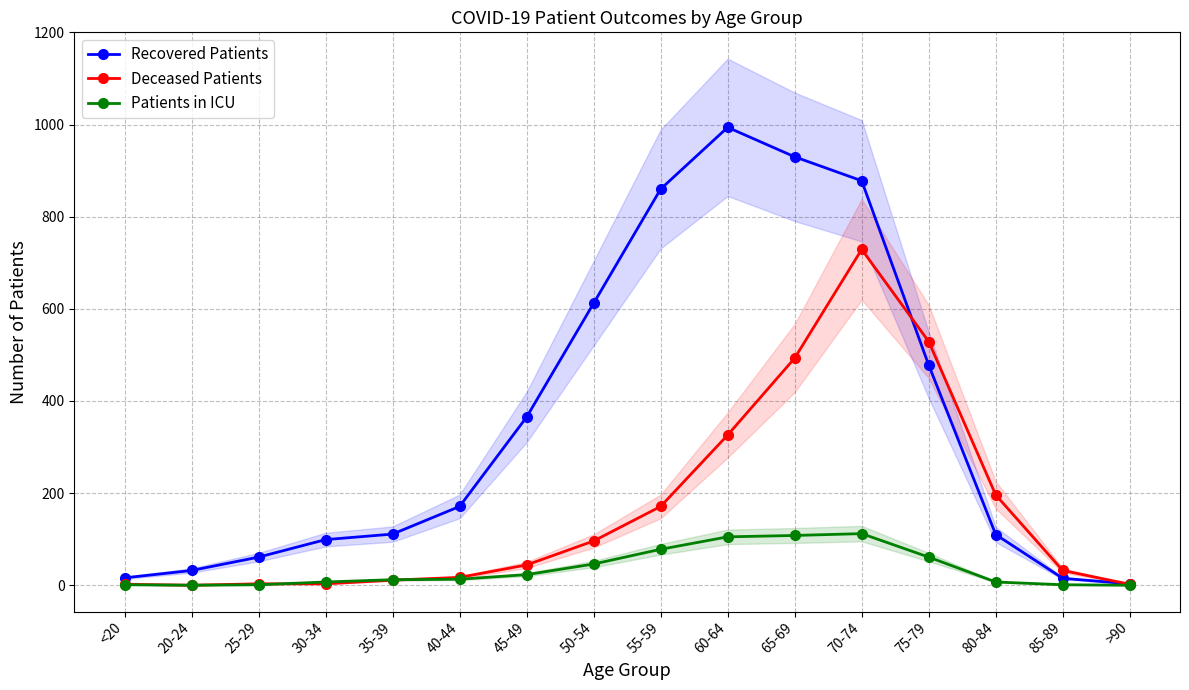

Does the chart have visible grid lines?

Yes